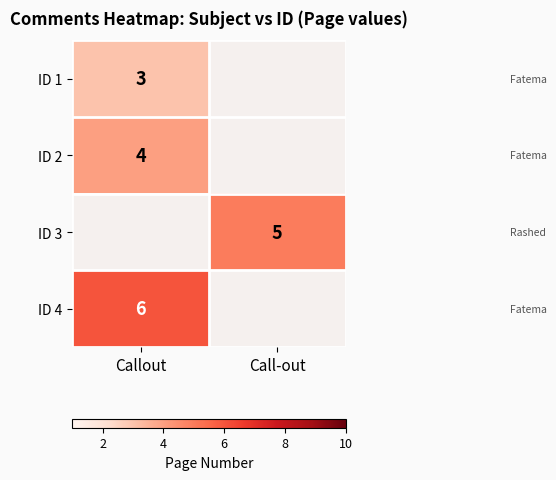

Is the value of ID 2 at Callout greater than the value of ID 1 at Callout?

Yes